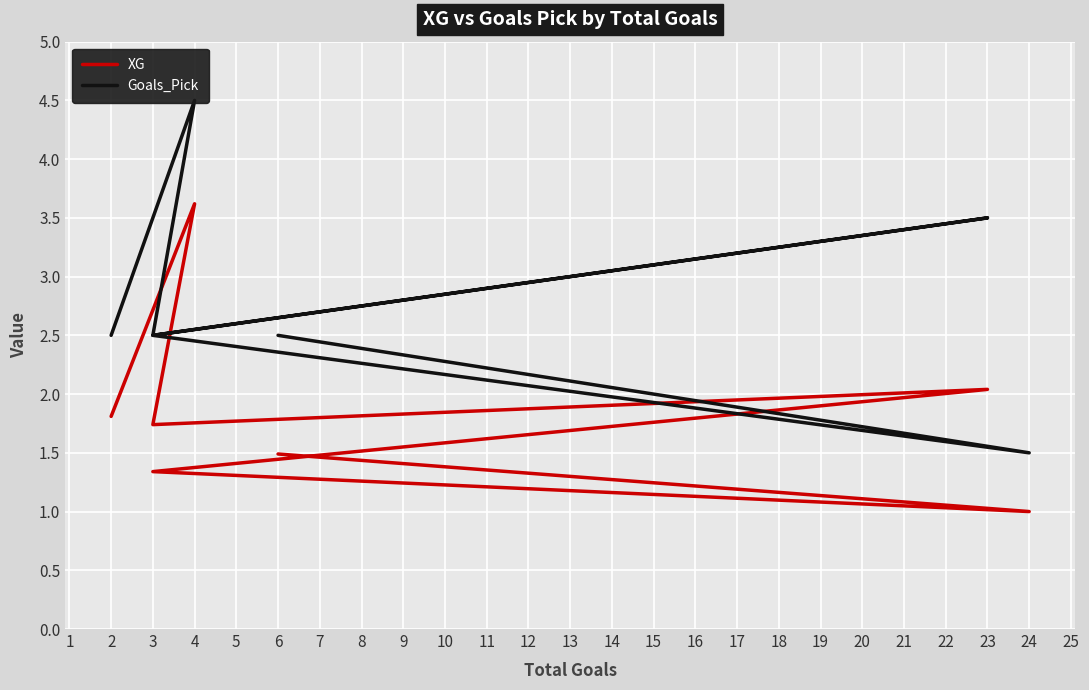

What is the difference between the Goals_Pick values at 24 and 3?

1.0